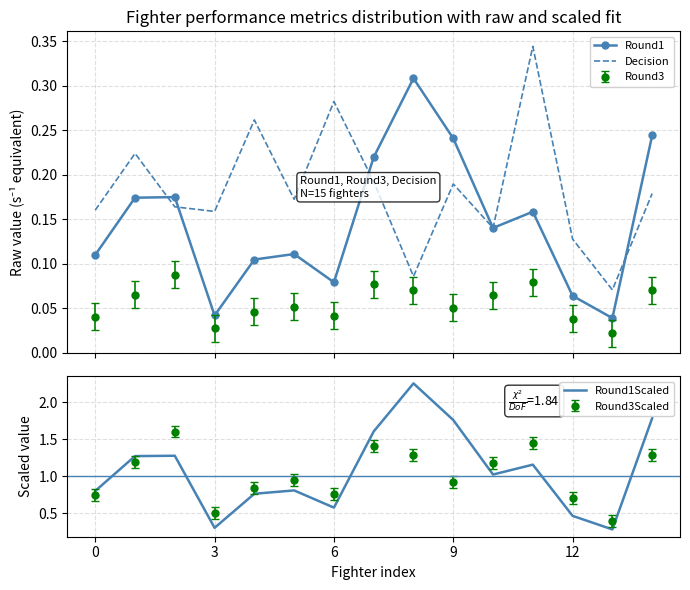

What is the maximum value shown in the chart?

2.3